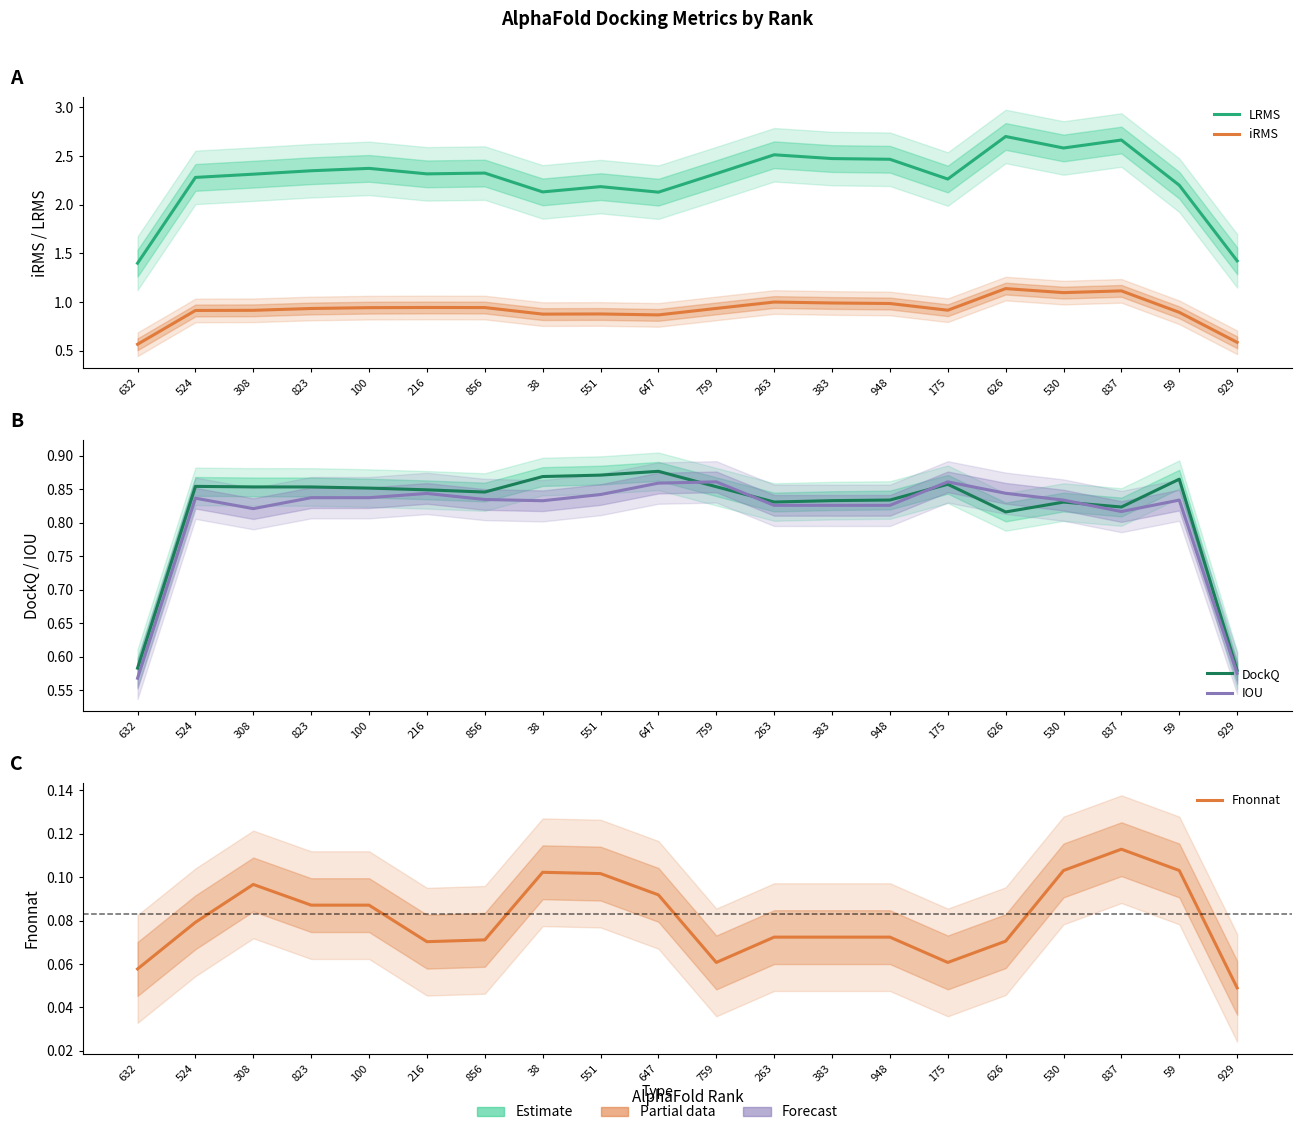

In Fnonnat, how many points are lower than both neighbors (excluding endpoints)?

3